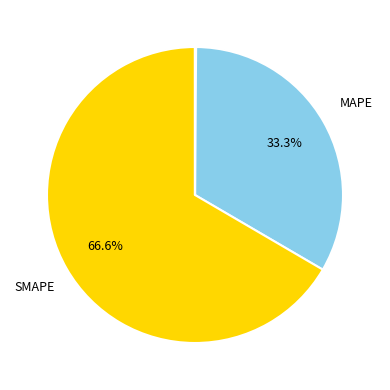

How many slices are in this pie chart?

5